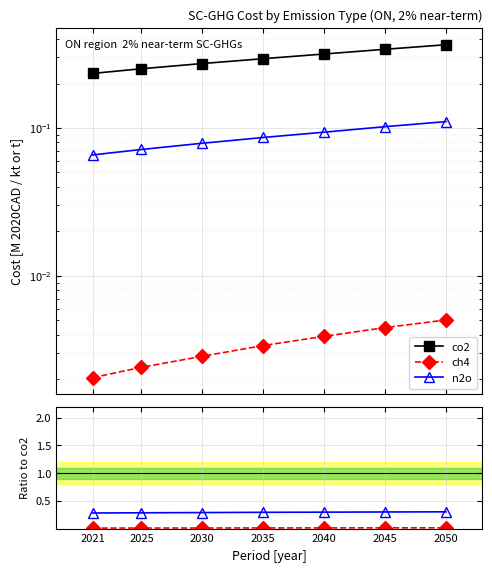

What is the approximate value of n2o/co2 at 2030?

0.3